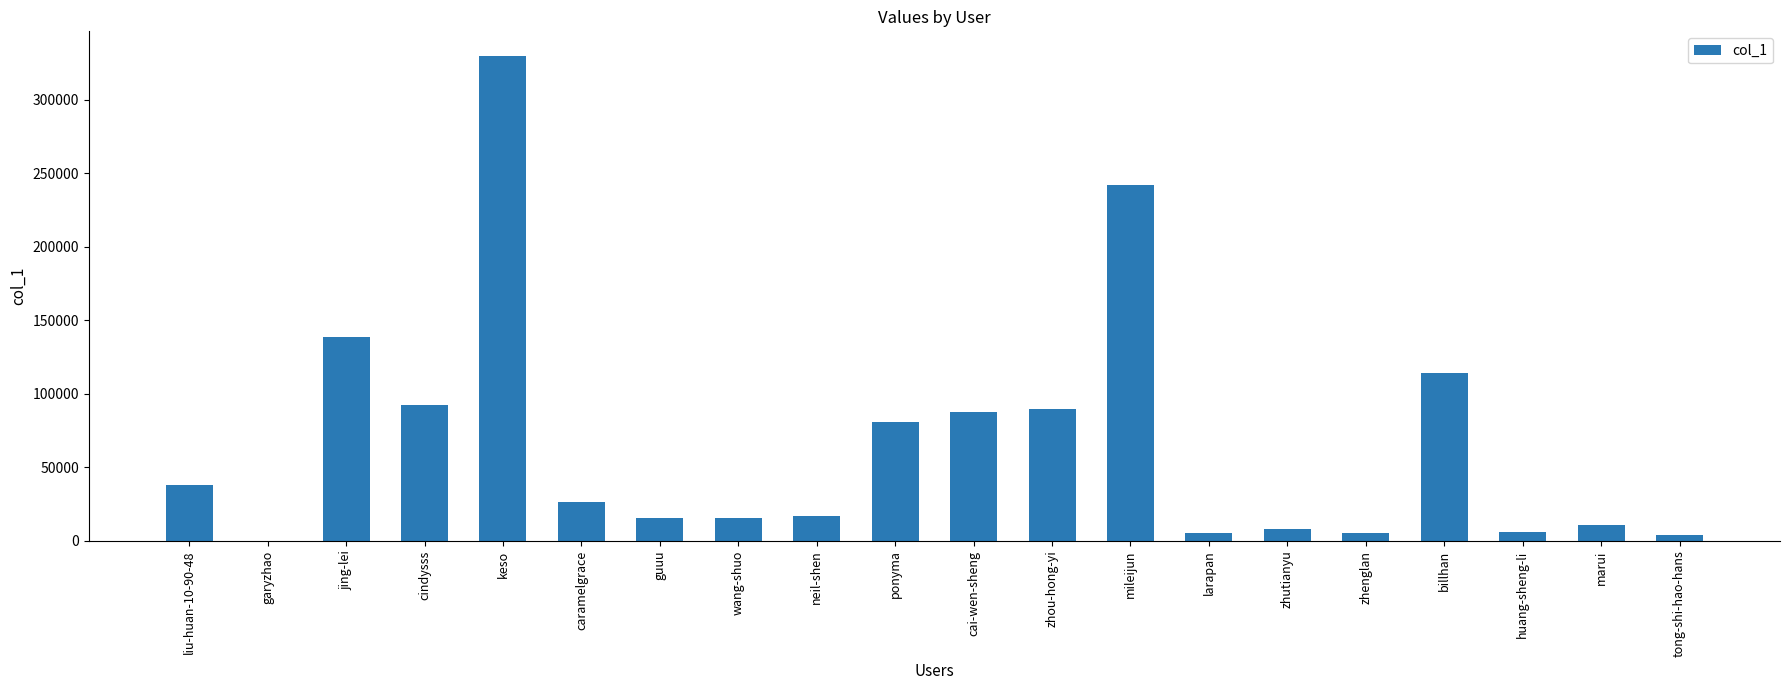

What is the change in value from cai-wen-sheng to marui?

-77186